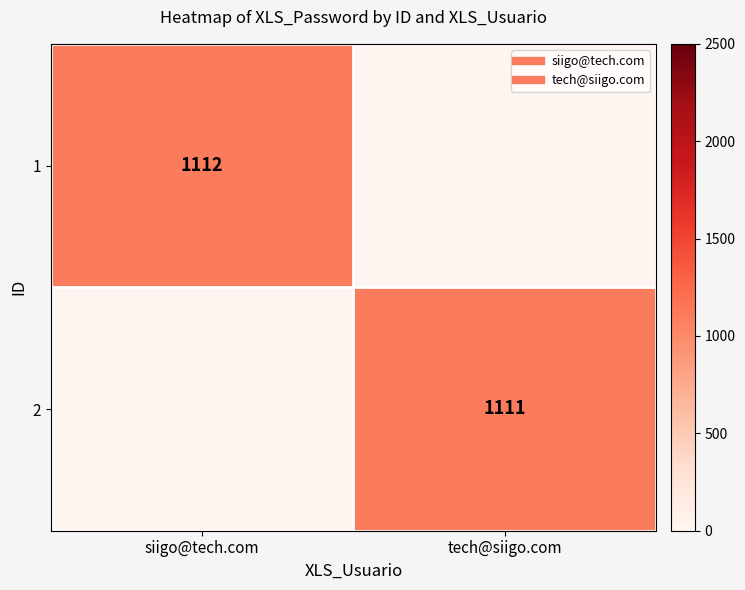

What is the total value across all series at siigo@tech.com?

1112